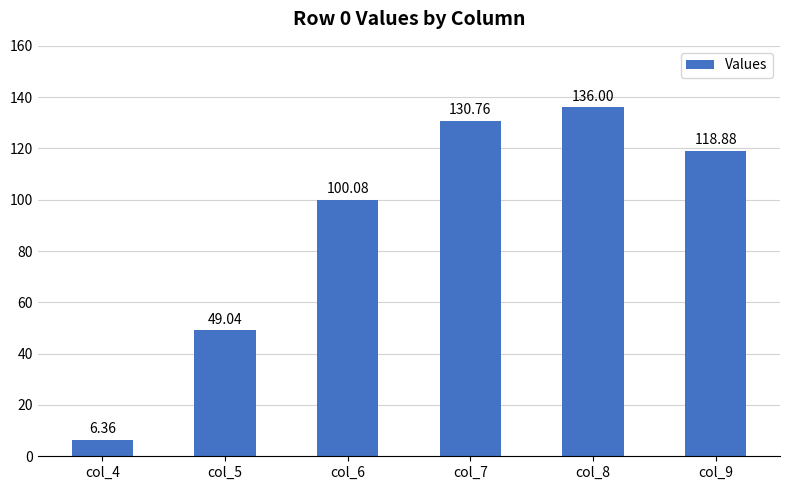

Between col_4 and col_7, which is larger?

col_7